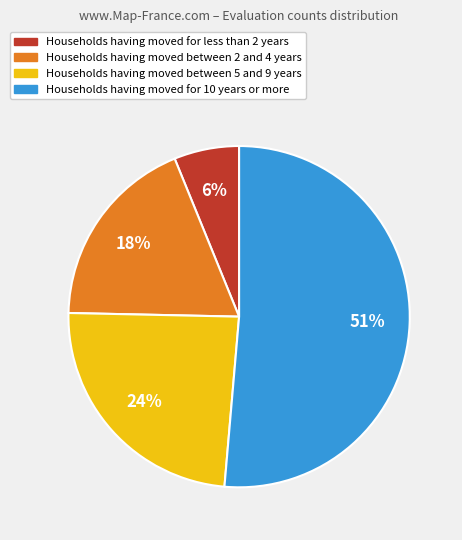

To the nearest percent, what is the average slice percentage?

25%